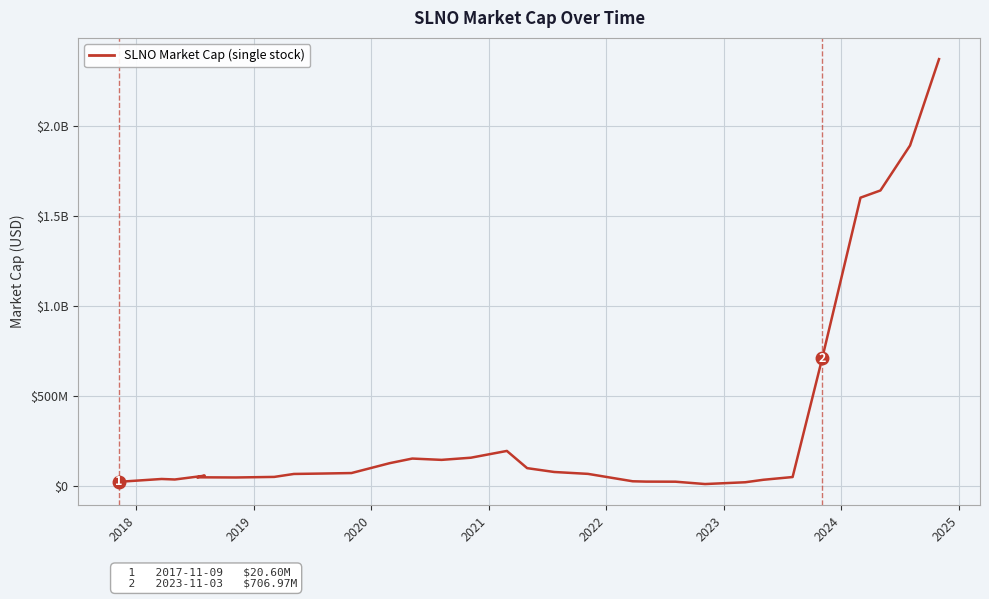

Is it true that the value at 2018 is 56261304.1?

False